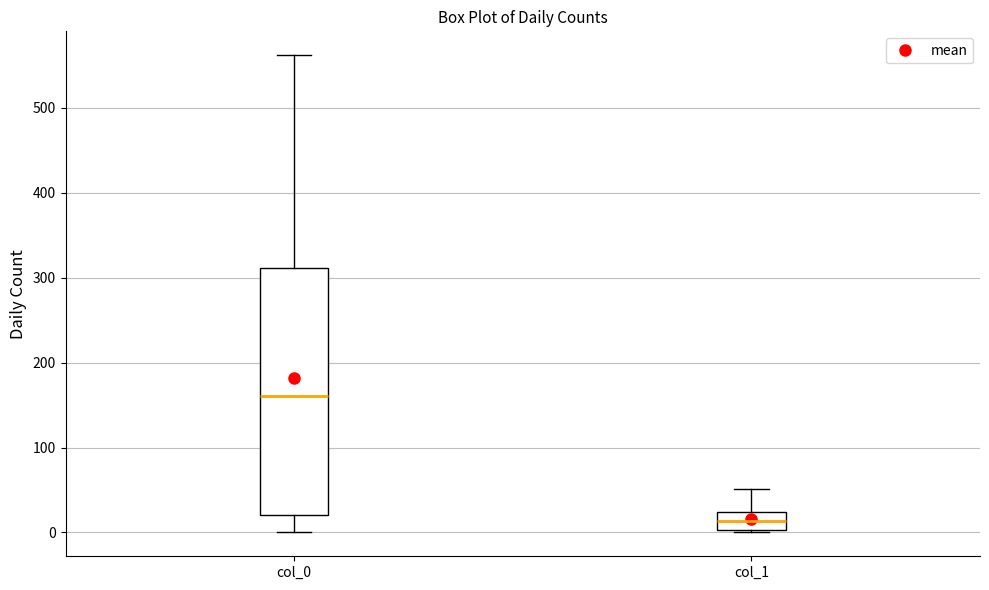

Reading left to right, read every box against the y-axis: the position of its median line, the range the box covers, and the ends of its whiskers. The values are not printed on the chart, so give them approximately, as read against the axis.

col_0: median 160, box 20 to 310, whiskers 0 to 560
col_1: median 10, box 0 to 20, whiskers 0 to 50